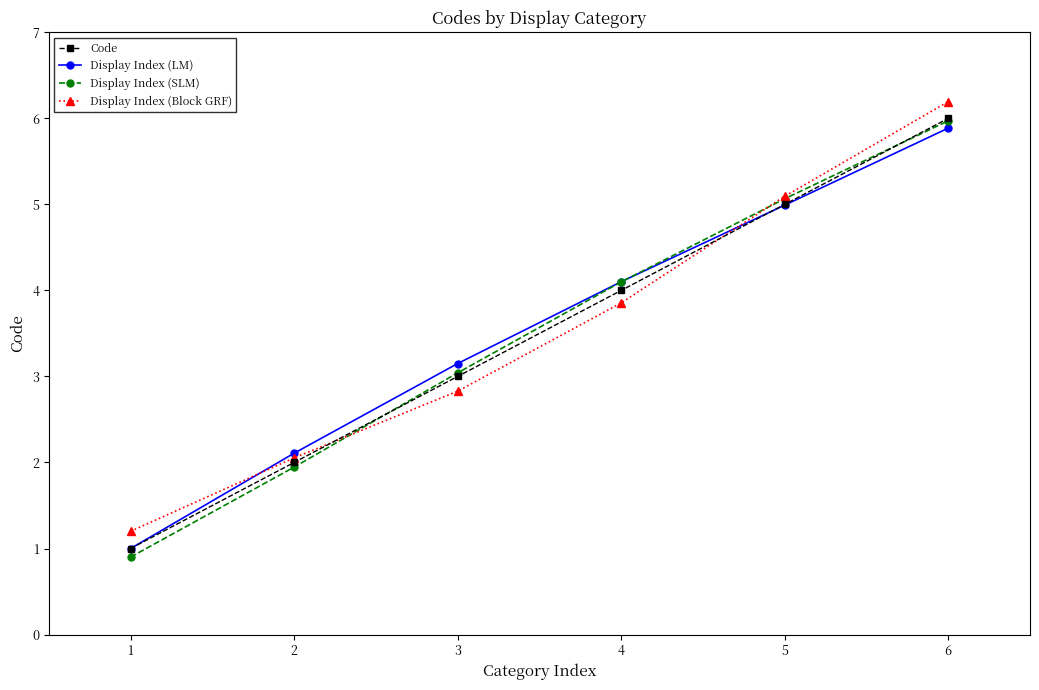

What is the difference between the maximum and minimum values in the Code series?

5.0